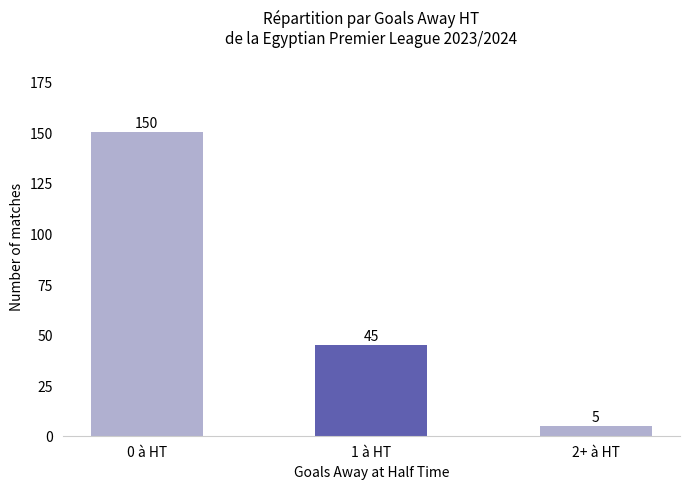

At which category does the chart reach its minimum across all series?

2+ à HT